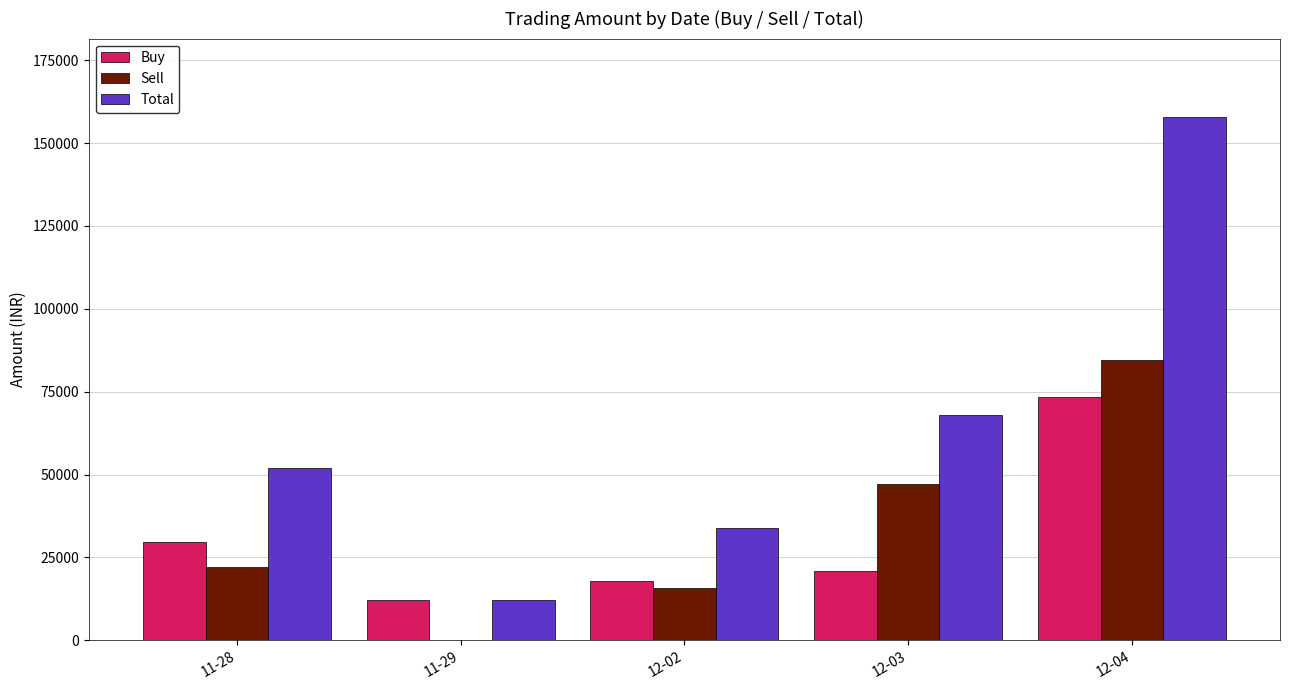

What is the average value of the Total series?

64713